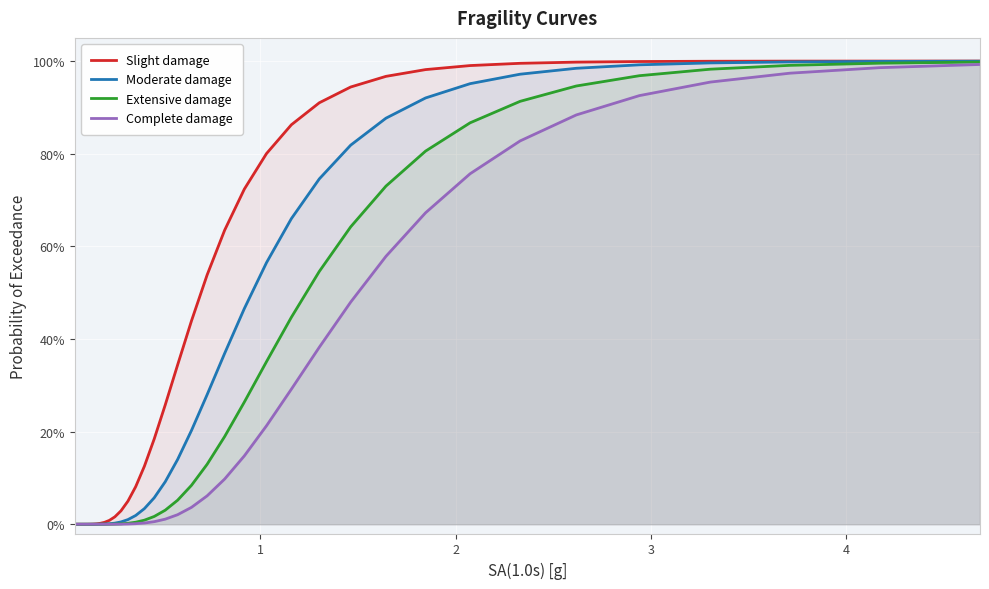

List the series in order of their peak value, lowest first.

Complete damage, Extensive damage, Moderate damage, Slight damage